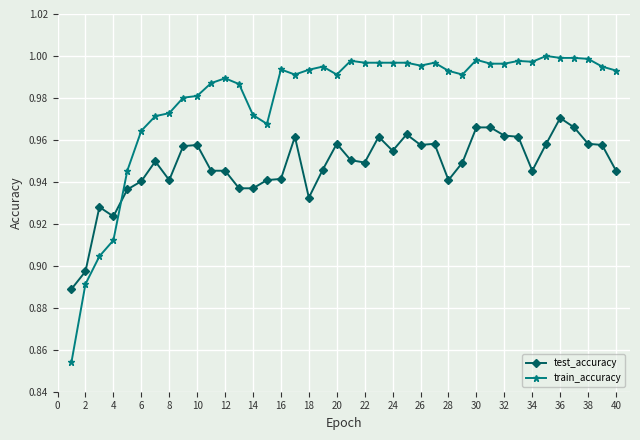

True or false: train_accuracy has more than 0 interior local peaks.

True